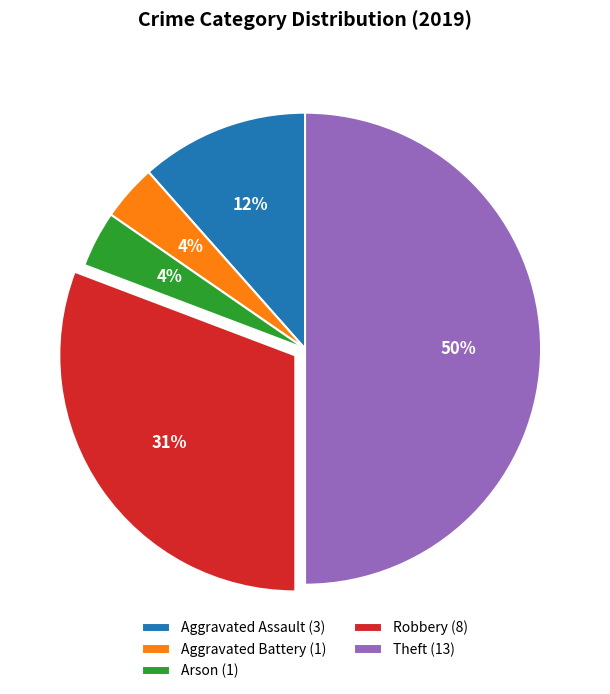

The Robbery slice represents 46% of the pie. True or false?

False